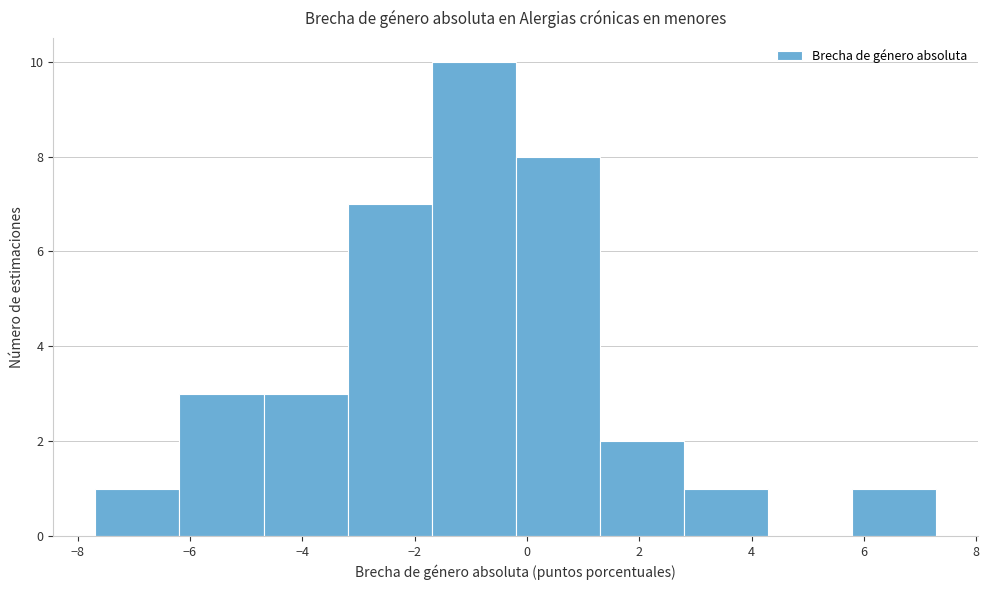

Reading left to right, transcribe this chart: for each bar, give the range it covers on the x-axis and its height. Neither the bar edges nor the heights are printed on the chart, so give them approximately, as read against the axes.

-7.6 to -6.2: 1
-6.2 to -4.6: 3
-4.6 to -3.2: 3
-3.2 to -1.6: 7
-1.6 to -0.2: 10
-0.2 to 1.4: 8
1.4 to 2.8: 2
2.8 to 4.2: 1
4.2 to 5.8: 0
5.8 to 7.2: 1